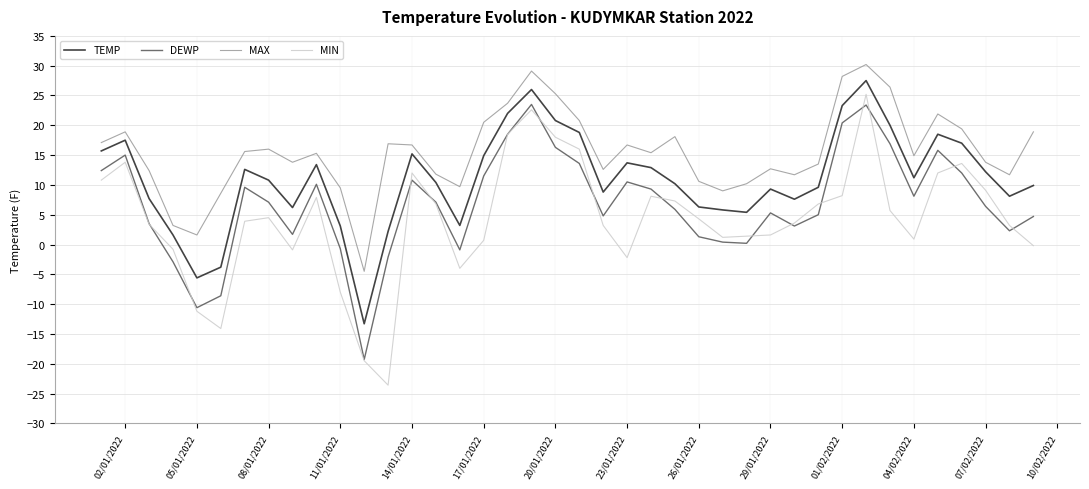

Rank the series by their average value, from highest to lowest.

MAX, TEMP, DEWP, MIN